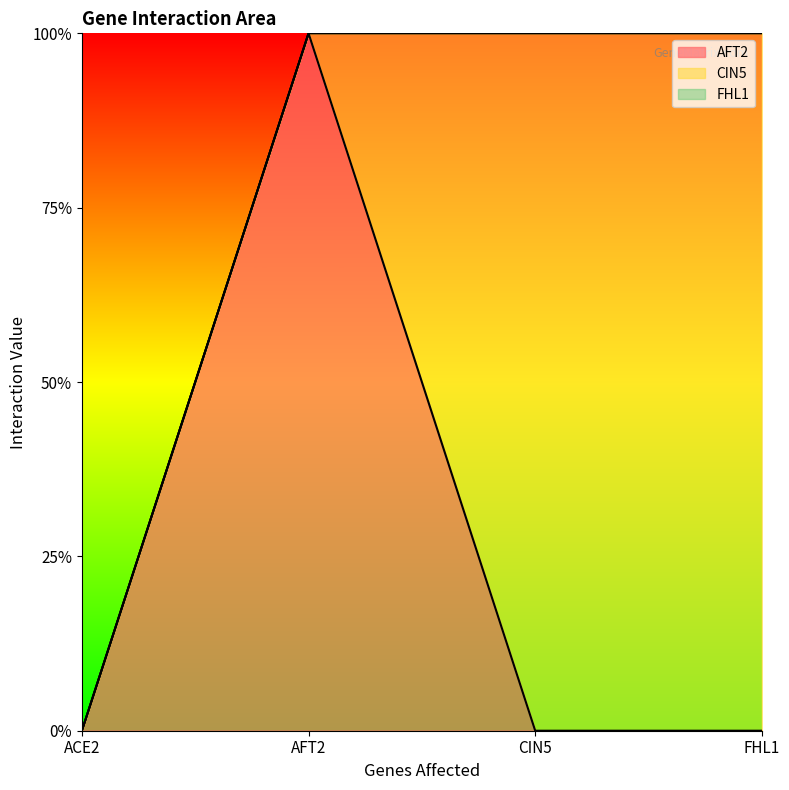

How many lines are shown in the chart?

3